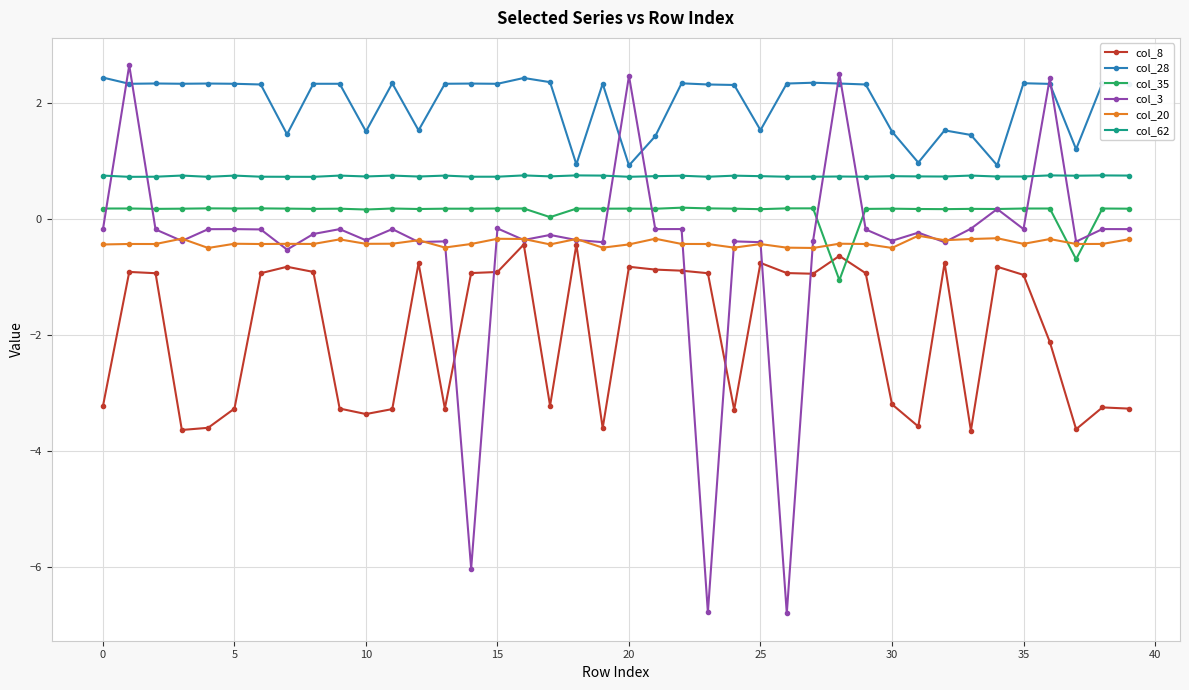

Which series has the largest total across all categories?

col_28